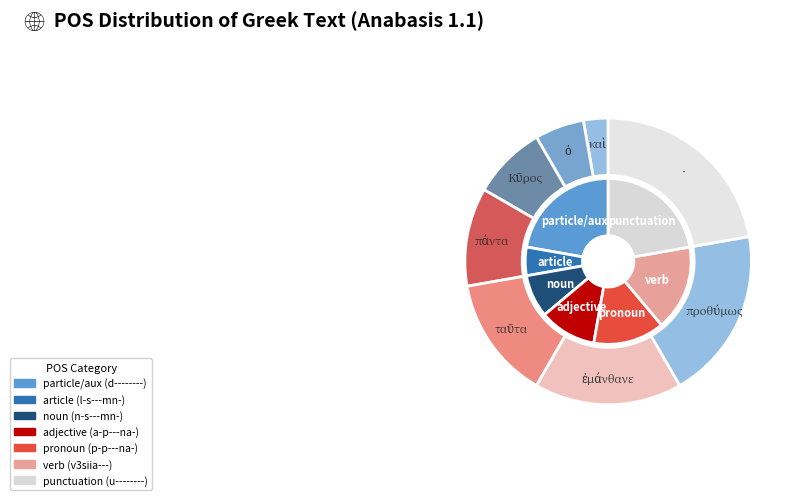

Which category has the smallest portion of the pie?

καὶ